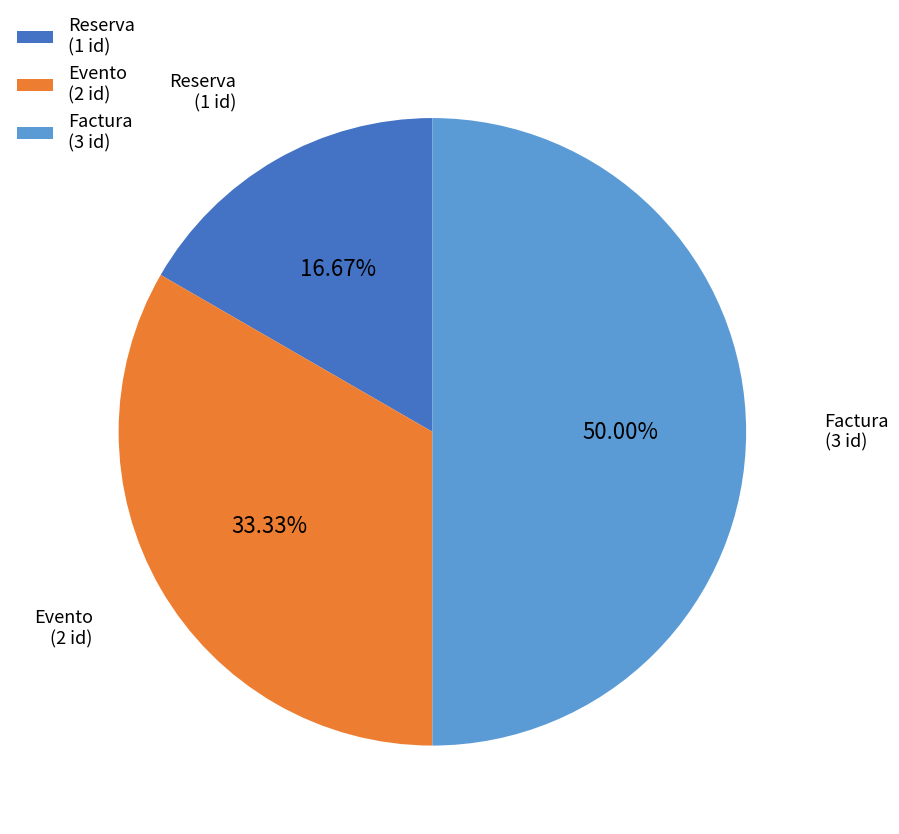

What is the smallest slice in the pie chart?

Reserva